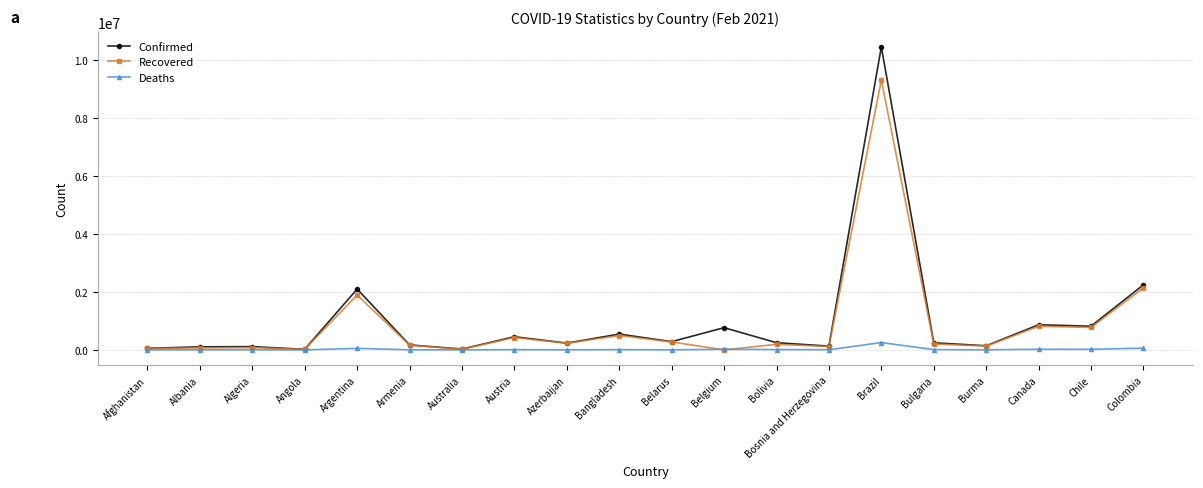

Between Algeria and Colombia, which series saw the biggest shift?

Confirmed